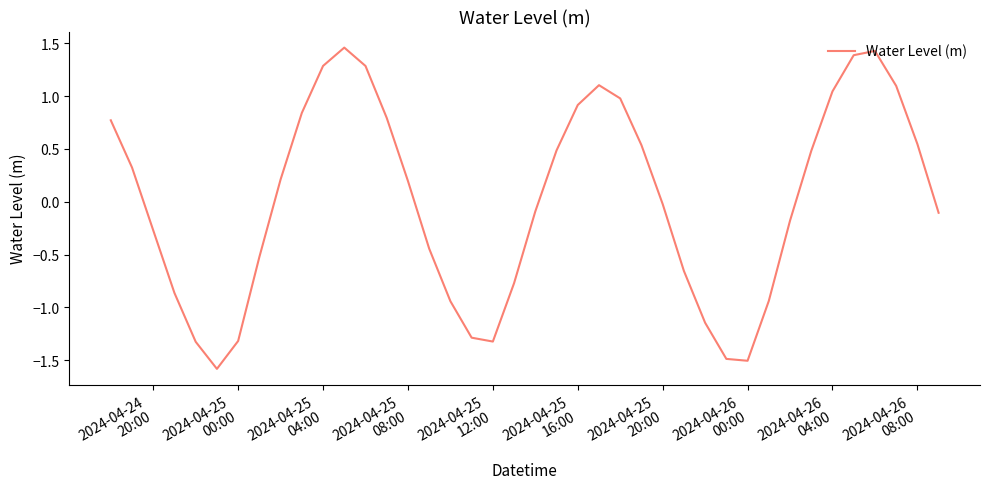

What is the smallest value displayed?

-1.6